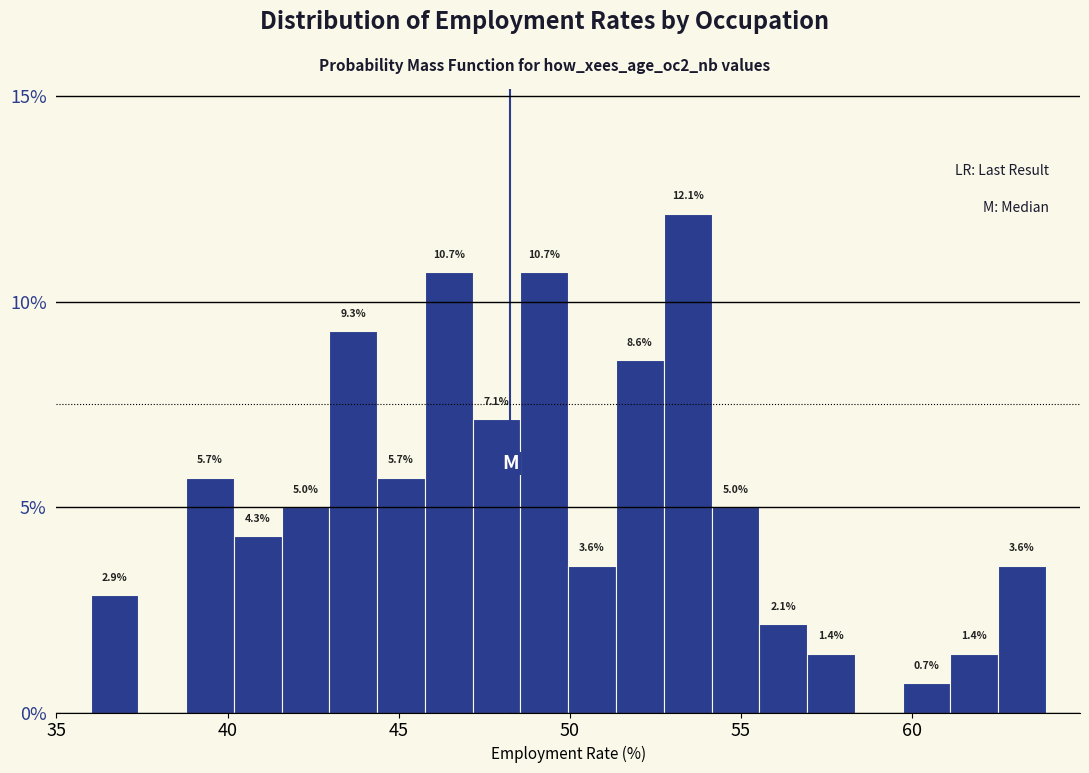

Around what value on the x-axis is the tallest bar? Give the approximate position of its centre, as read against the axis.

53.5